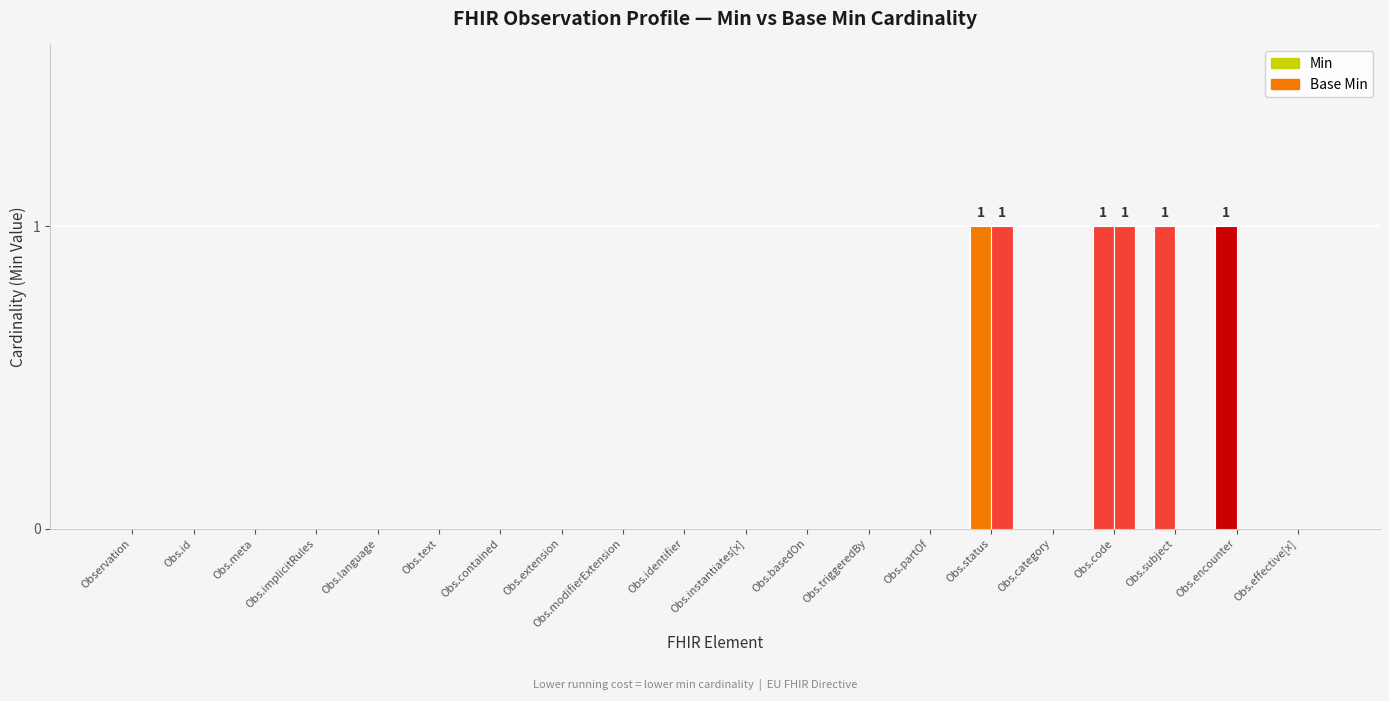

How many distinct data groups are displayed?

2